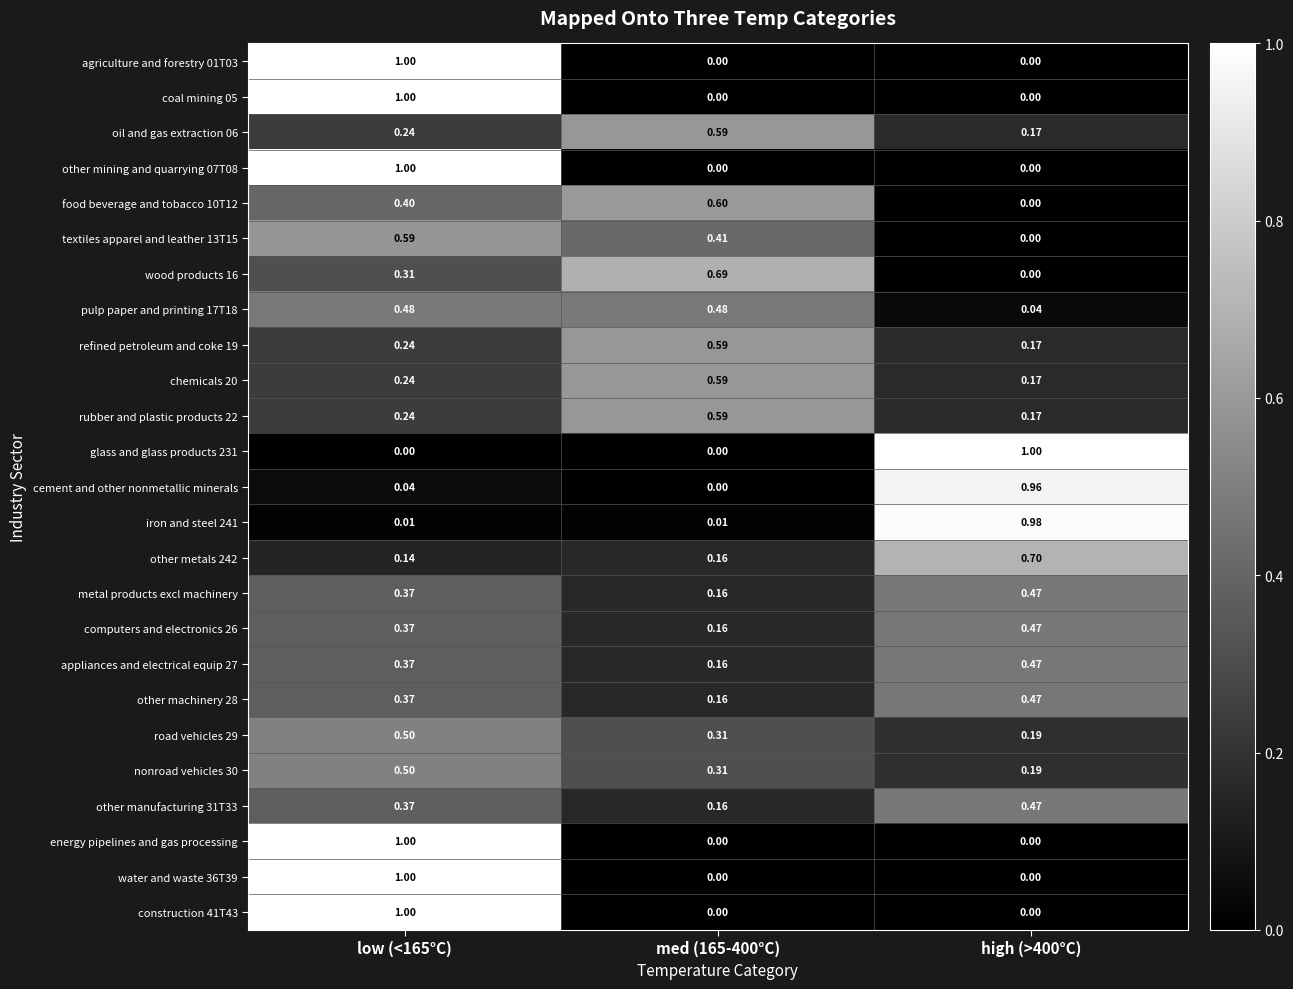

At how many categories does at least one series exceed 0?

3